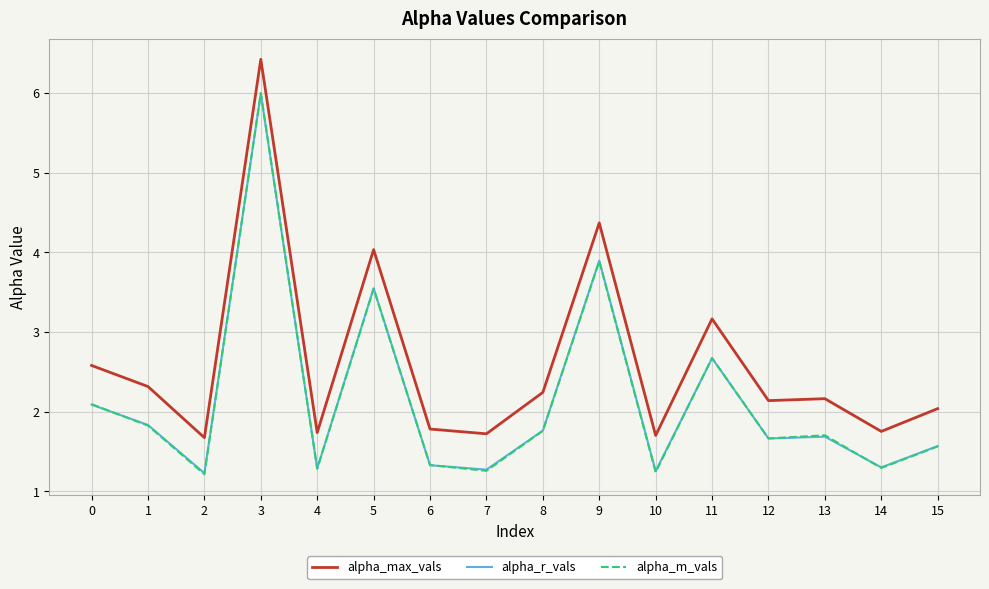

Which series has the largest range (max minus min)?

alpha_m_vals